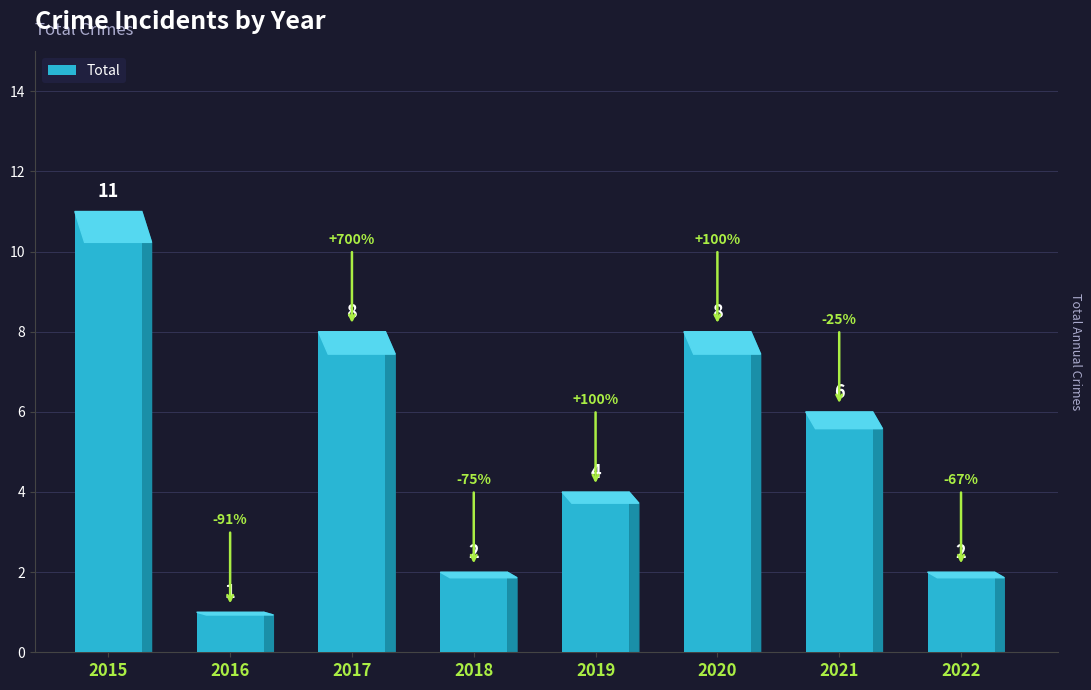

Count the values in the range 2 to 8.

6